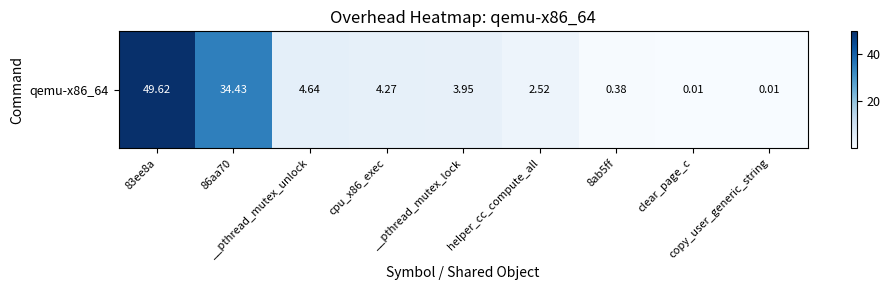

What is the sum of all values?

99.8